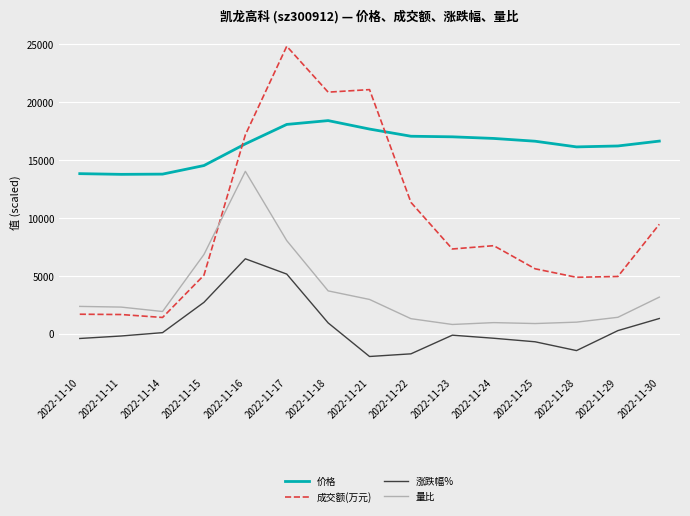

What is the approximate value of 量比 at 2022-11-29?

1400.0